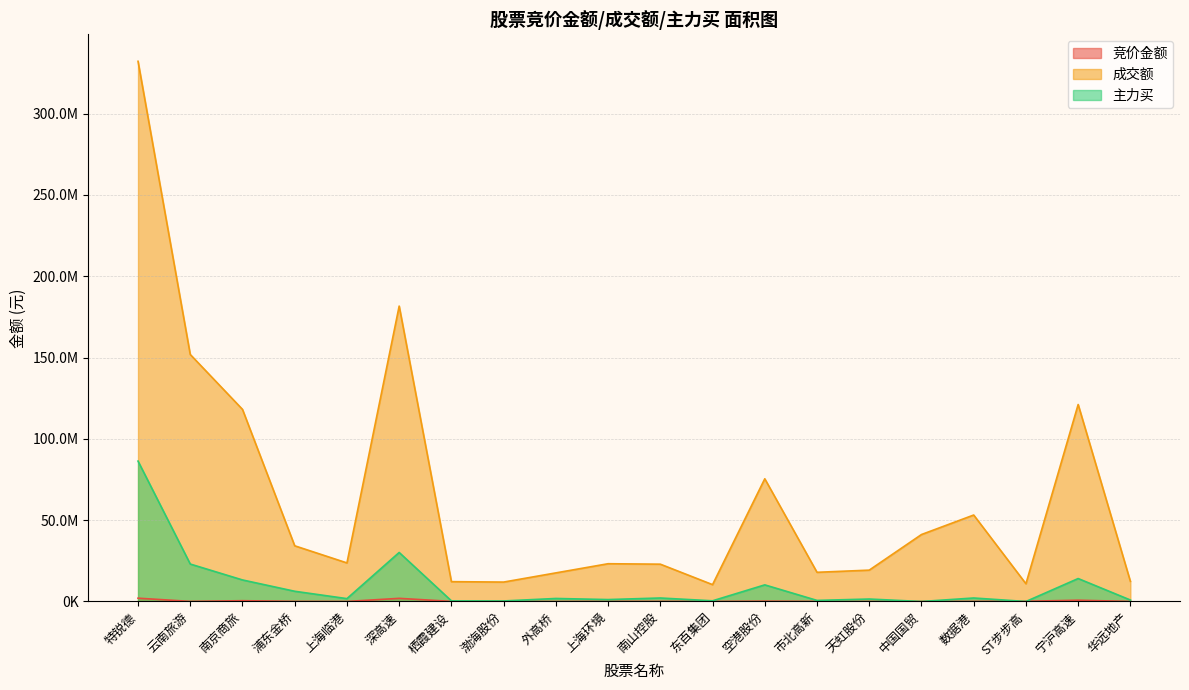

What is the label of the 3rd point from the left?

南京商旅